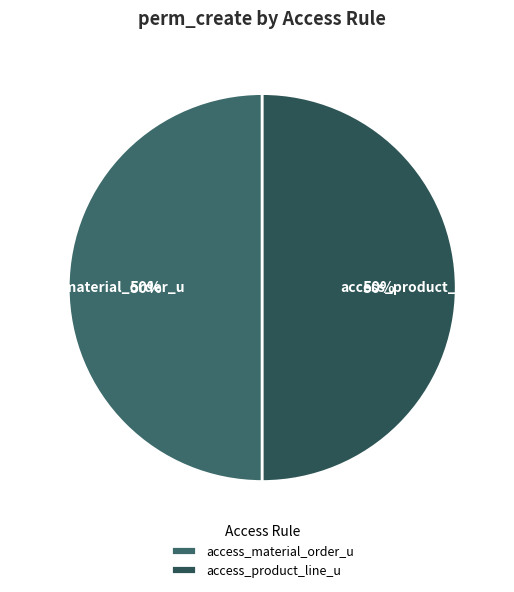

How many slices are in this pie chart?

2